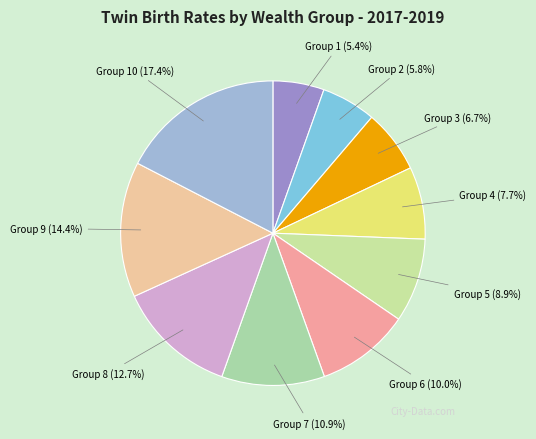

To the nearest percent, what is the average slice percentage?

10%